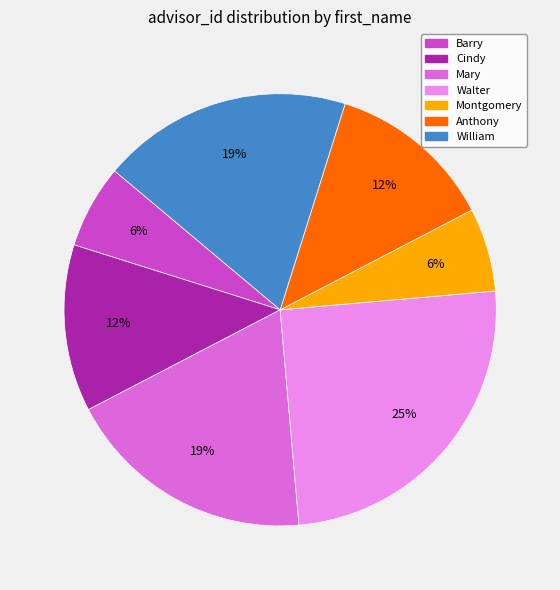

Is there a majority slice in this chart?

No